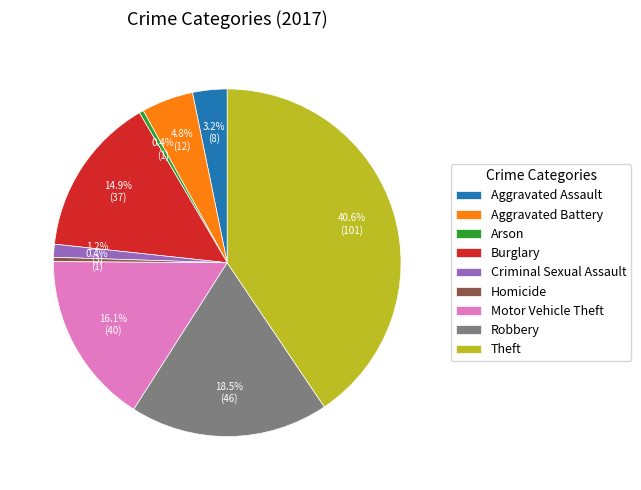

Which has a higher value, Homicide or Theft?

Theft